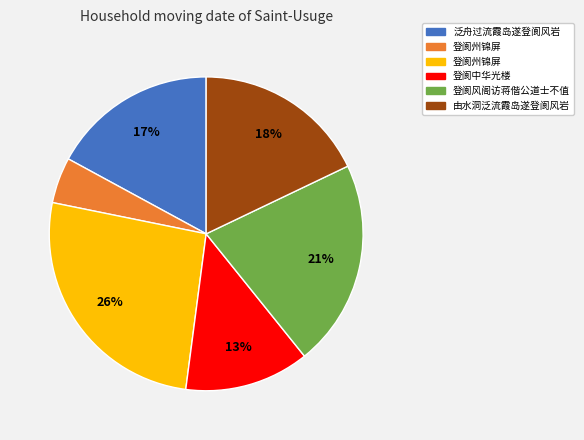

To the nearest percent, what is the average slice percentage?

17%